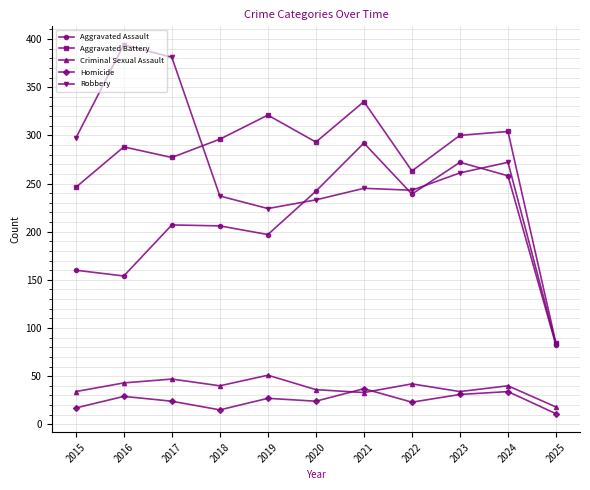

Which label corresponds to the smallest value in the chart?

2025